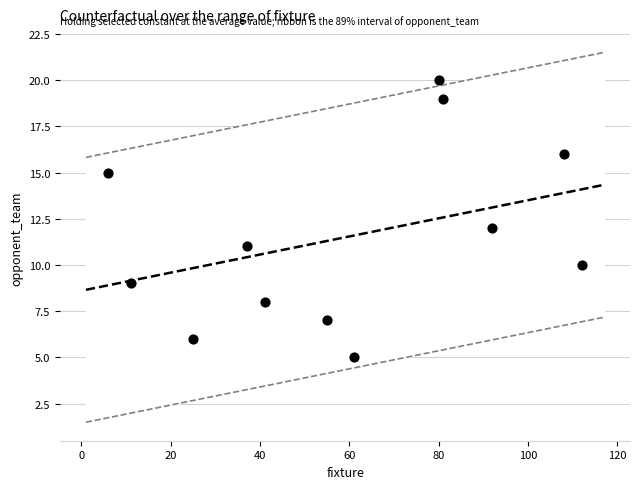

What is the average X value?

59